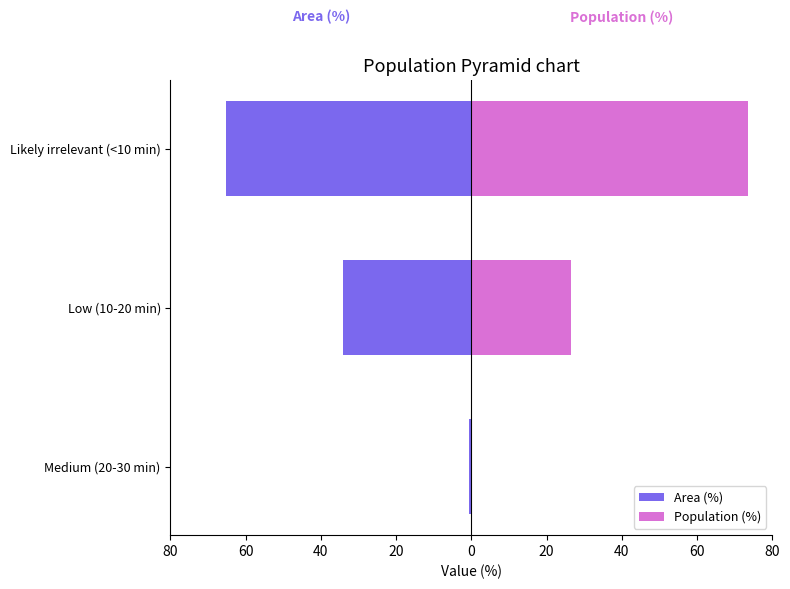

What is the sum of all Population (%) values?

100.0